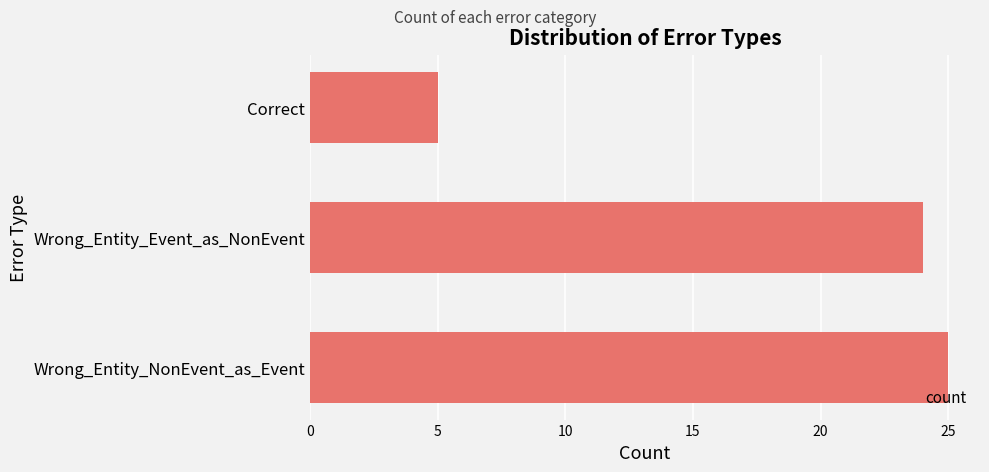

What is the difference between the second highest and minimum values?

19